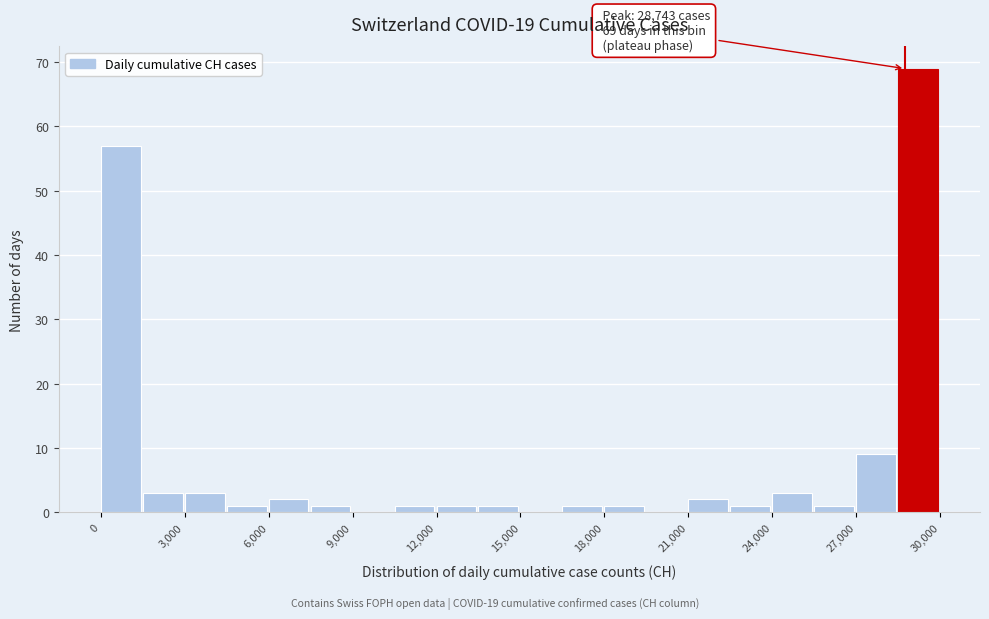

Around what value on the x-axis is the tallest bar? Give the approximate position of its centre, as read against the axis.

29000